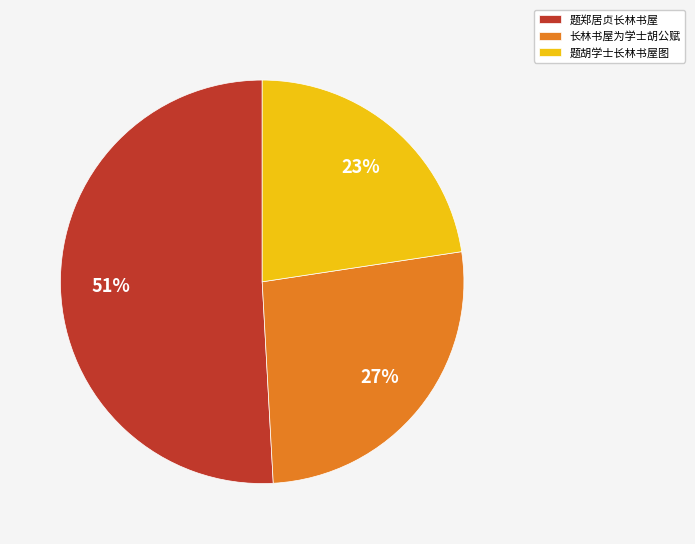

The 题郑居贞长林书屋 slice represents 51% of the pie. True or false?

True